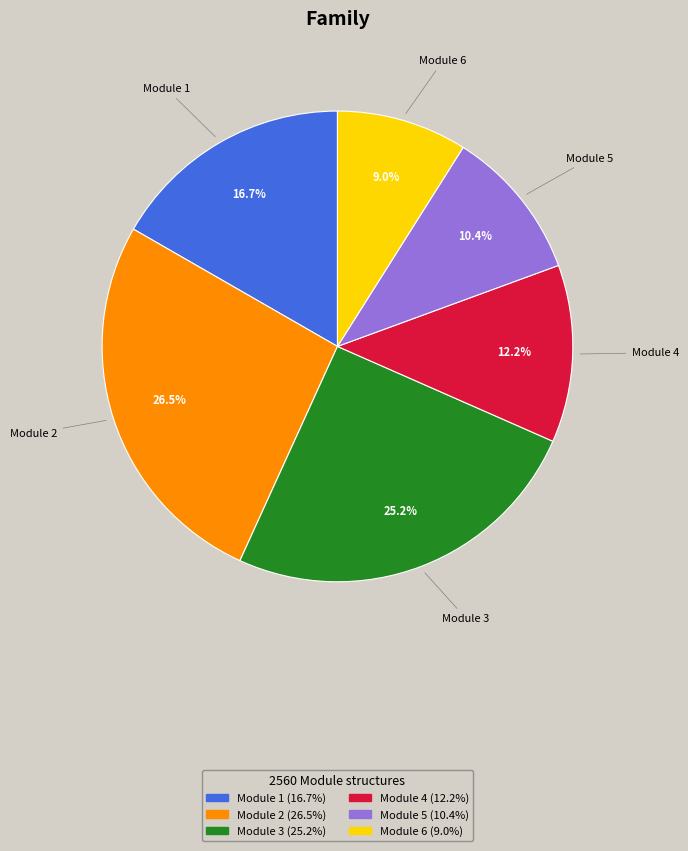

What is the largest slice in the pie chart?

Module 2